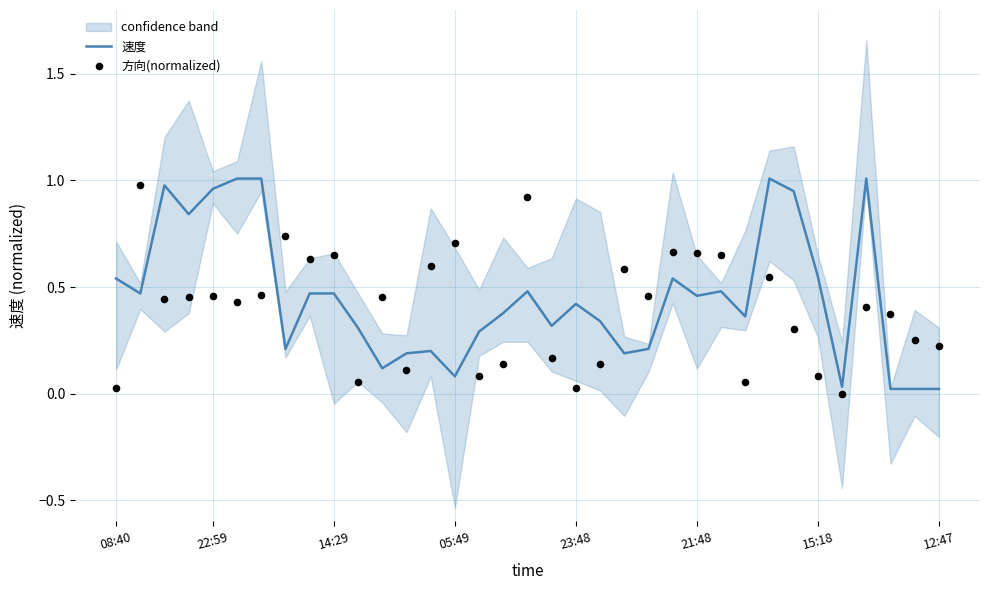

Which series has the largest total across all categories?

速度